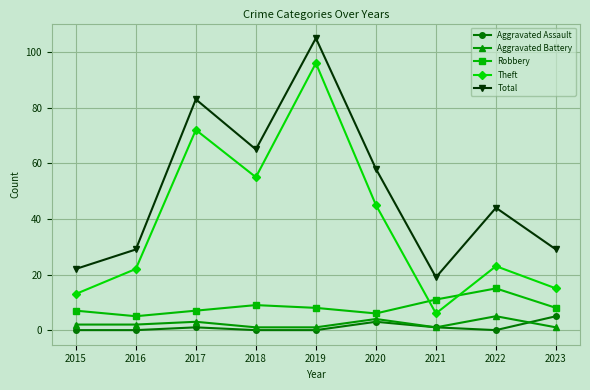

At which label is Theft closest to 51?

2018